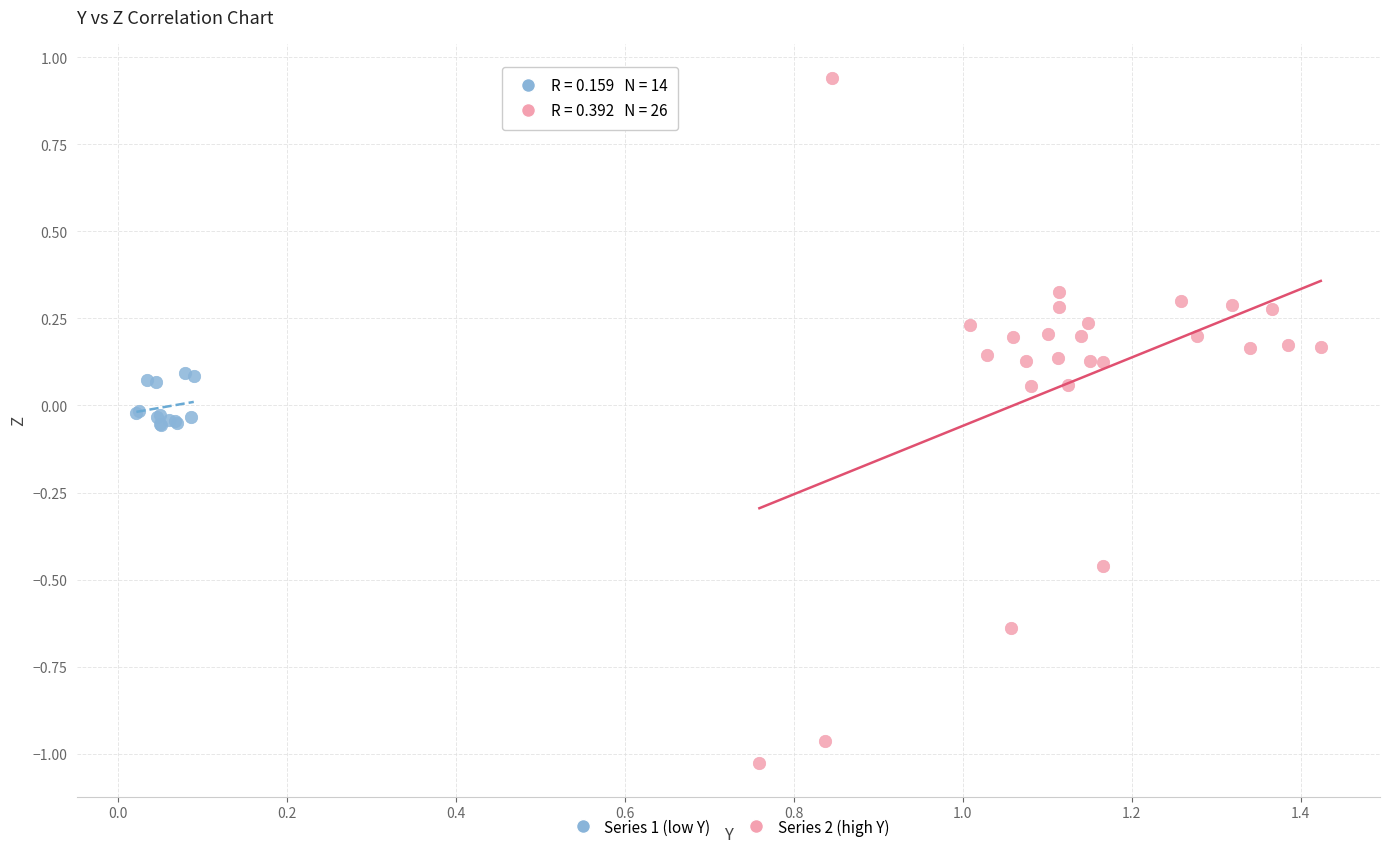

Which series contains the lowest Y value?

Series 2 (high Y)